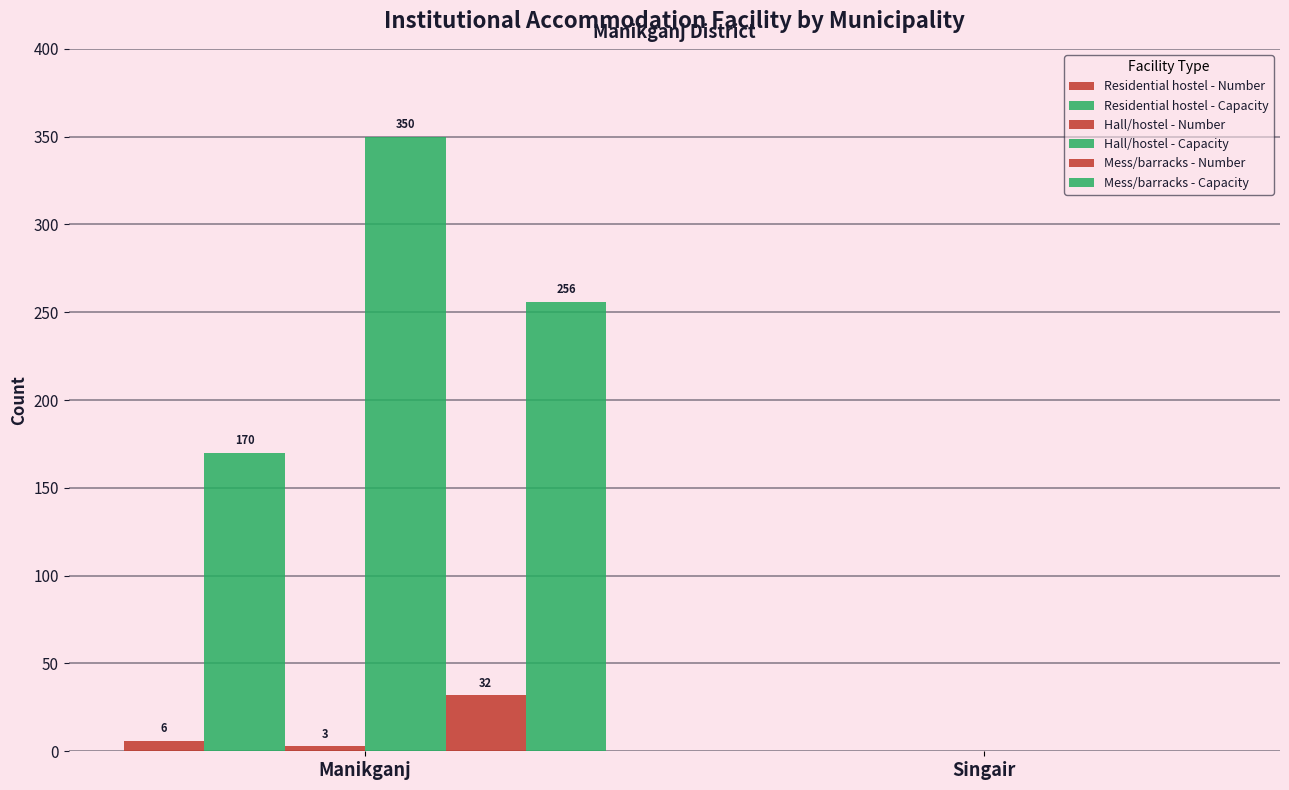

The Mess/barracks - Capacity series shows 76 at Manikganj. True or false?

False